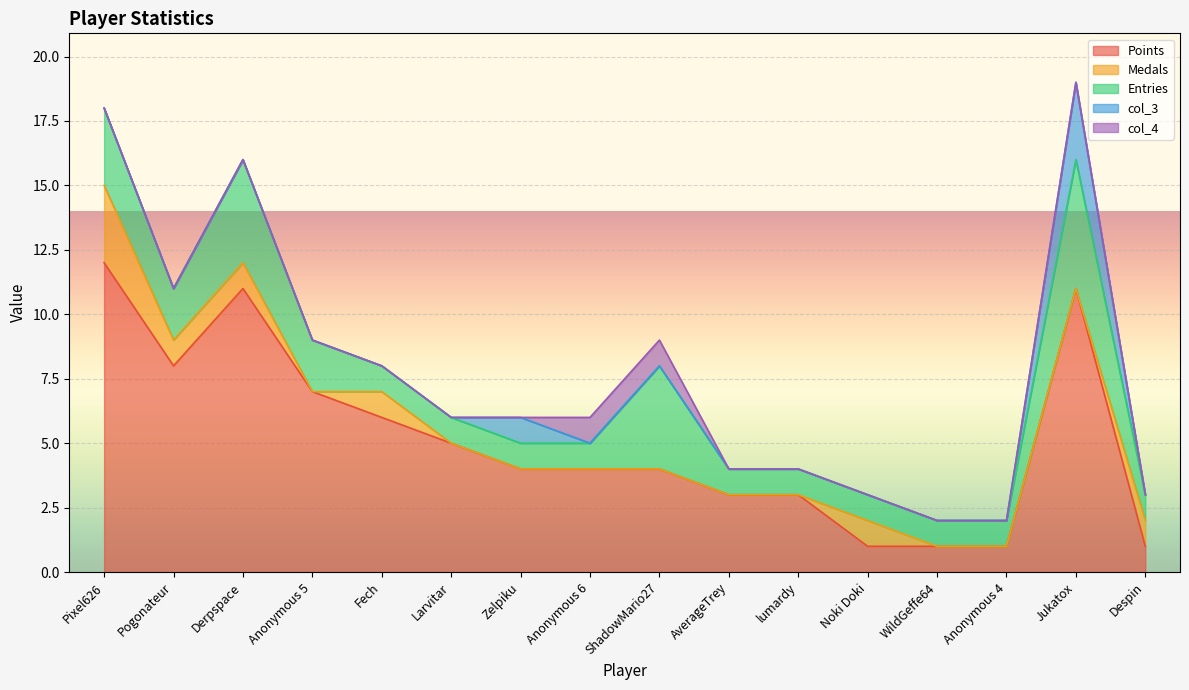

Which series changed the most between Fech and Anonymous 6?

Points